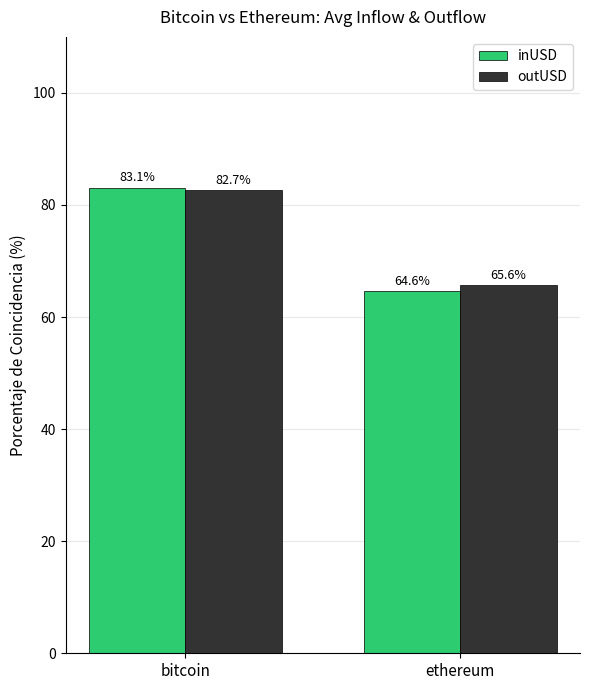

List the series in order of their overall mean, highest first.

outUSD, inUSD